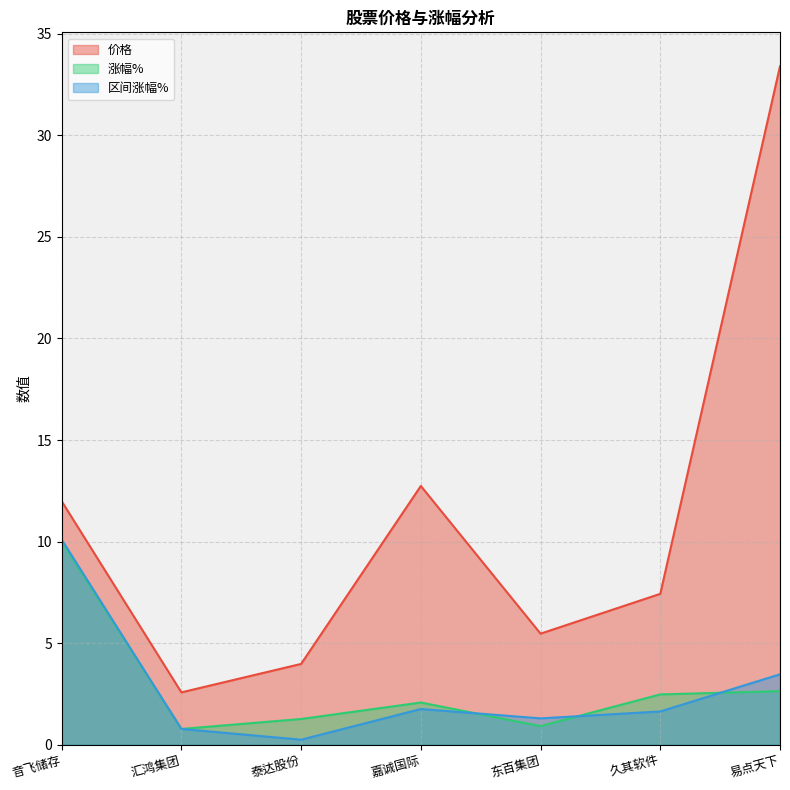

Which has a higher value, 汇鸿集团 or 易点天下?

易点天下